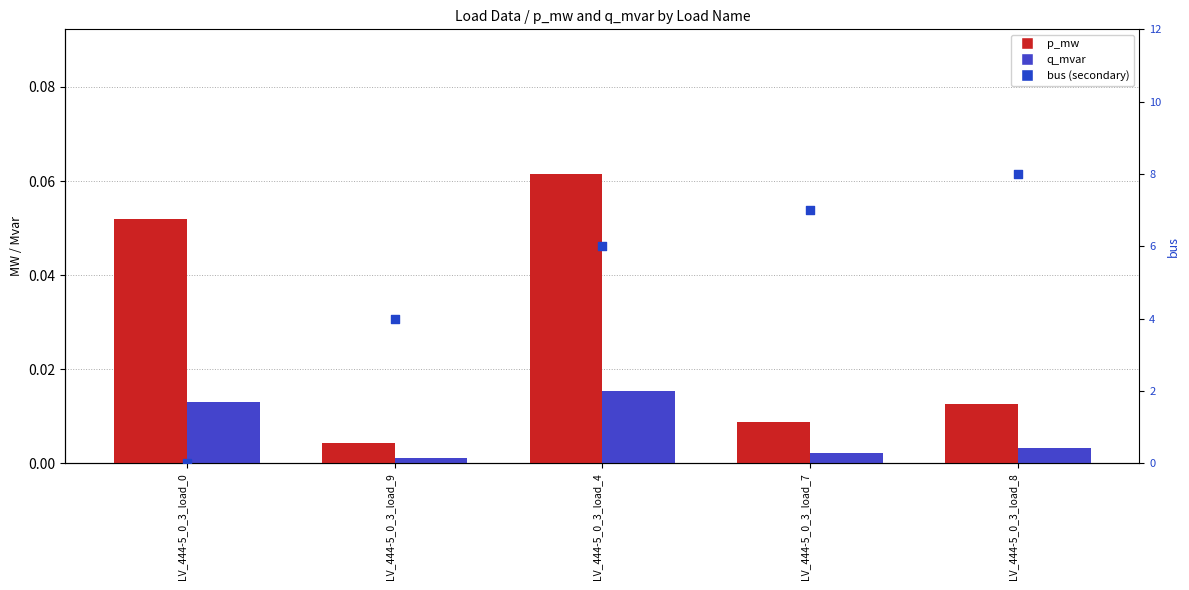

Which series has the largest total across all categories?

bus